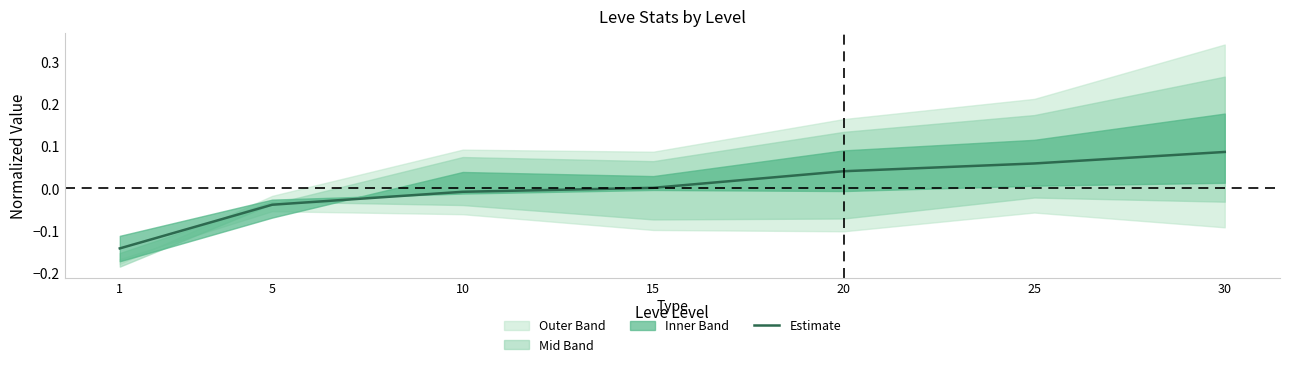

Reading left to right, list all the values displayed in this chart.

-0.1	-0.0	-0.0	0.0	0.0	0.1	0.1